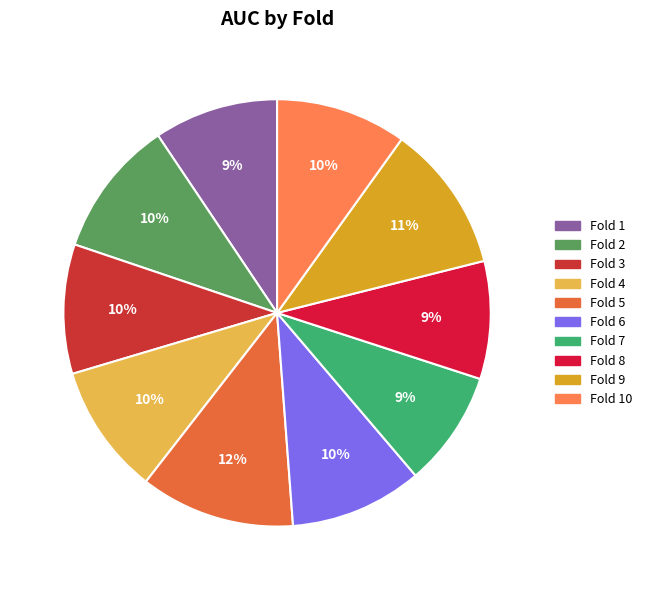

To the nearest percent, what is the difference between the largest and smallest slice percentages?

3%